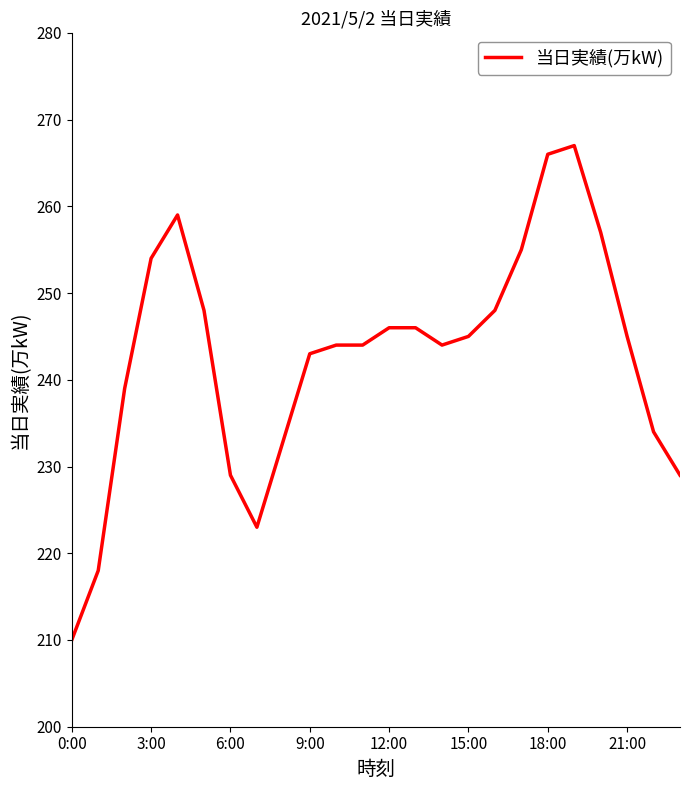

What is the minimum value shown in the chart?

210